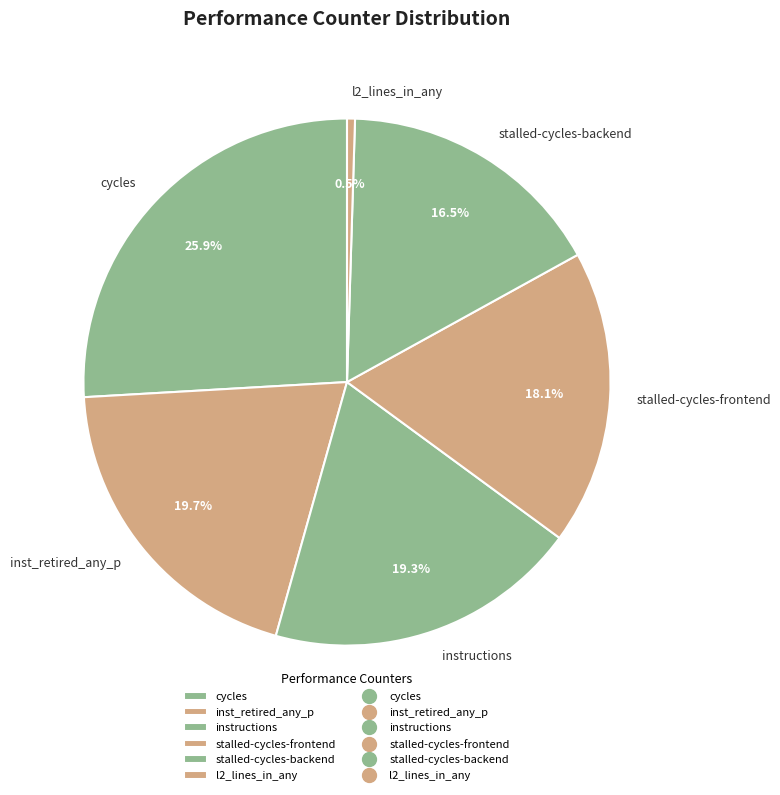

What percentage do stalled-cycles-backend and cycles together represent?

42.4%